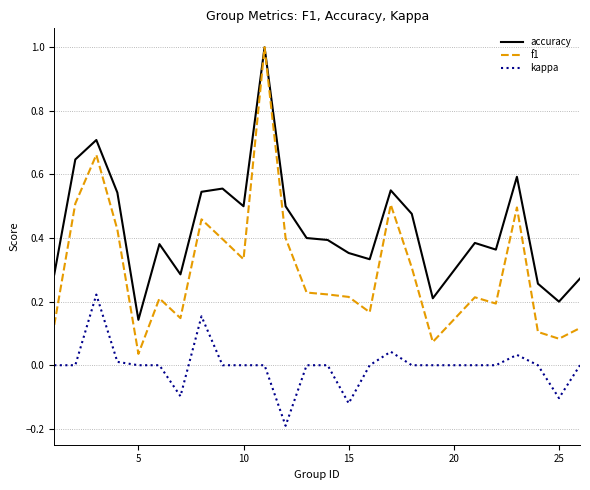

True or false: kappa and accuracy intersect in this chart.

False